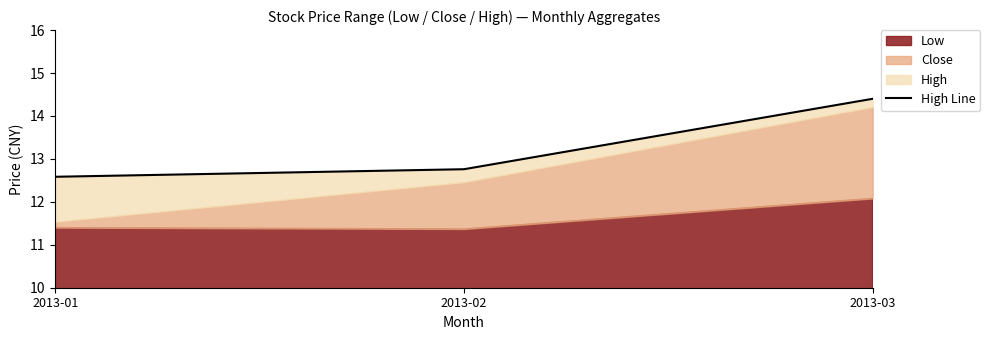

Approximately how many times larger is the value at 2013-01 compared to 2013-03?

0.9